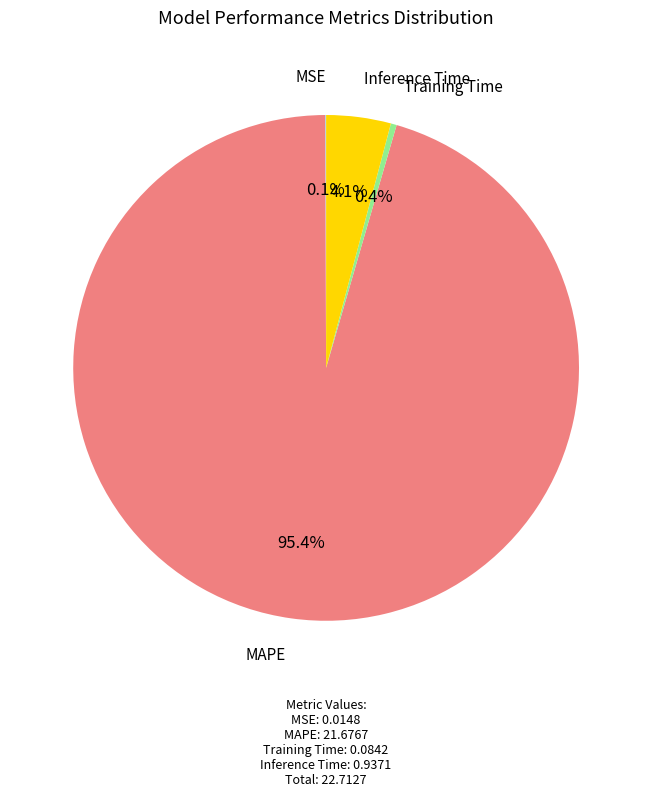

What percentage is NOT represented by MAPE?

4.6%